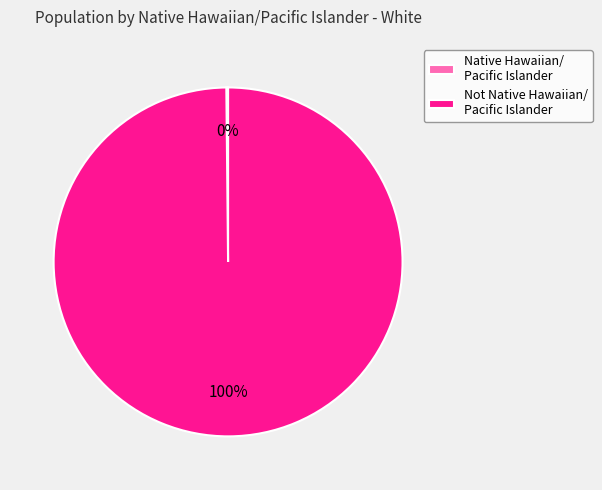

To the nearest percent, what is the difference between the largest and smallest slice percentages?

100%